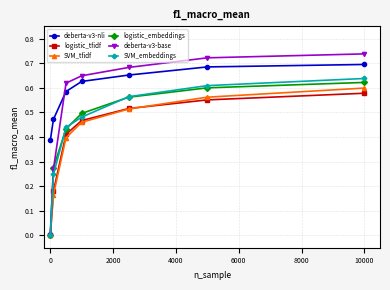

Which series ends up on top after the final intersection of deberta-v3-nli and deberta-v3-base?

deberta-v3-base